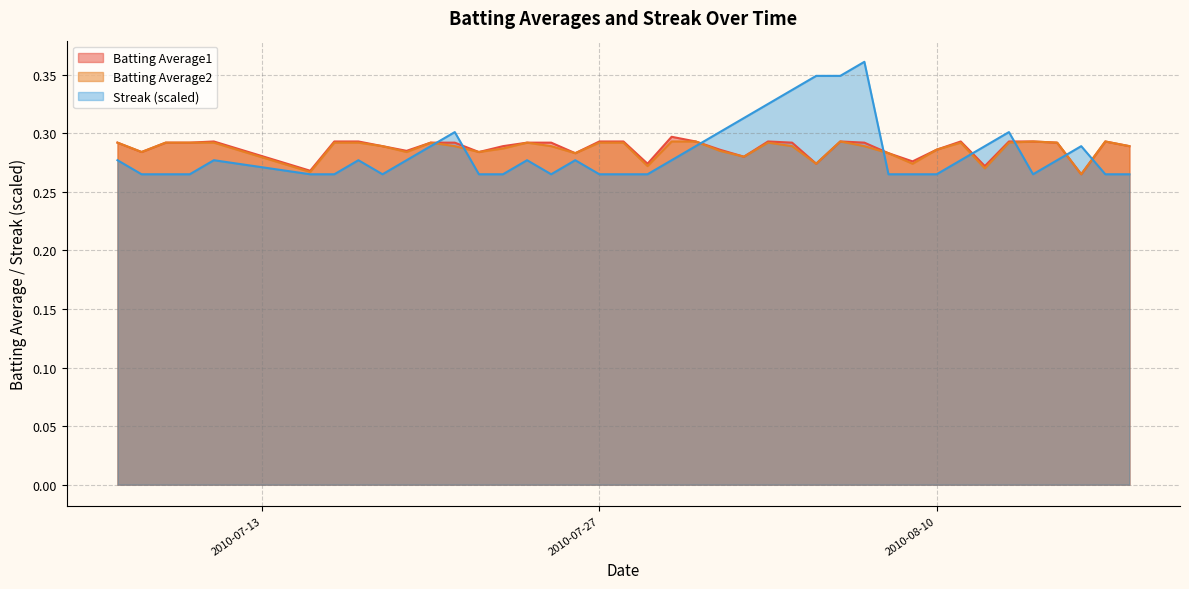

Which series has the largest total across all categories?

Batting Average1